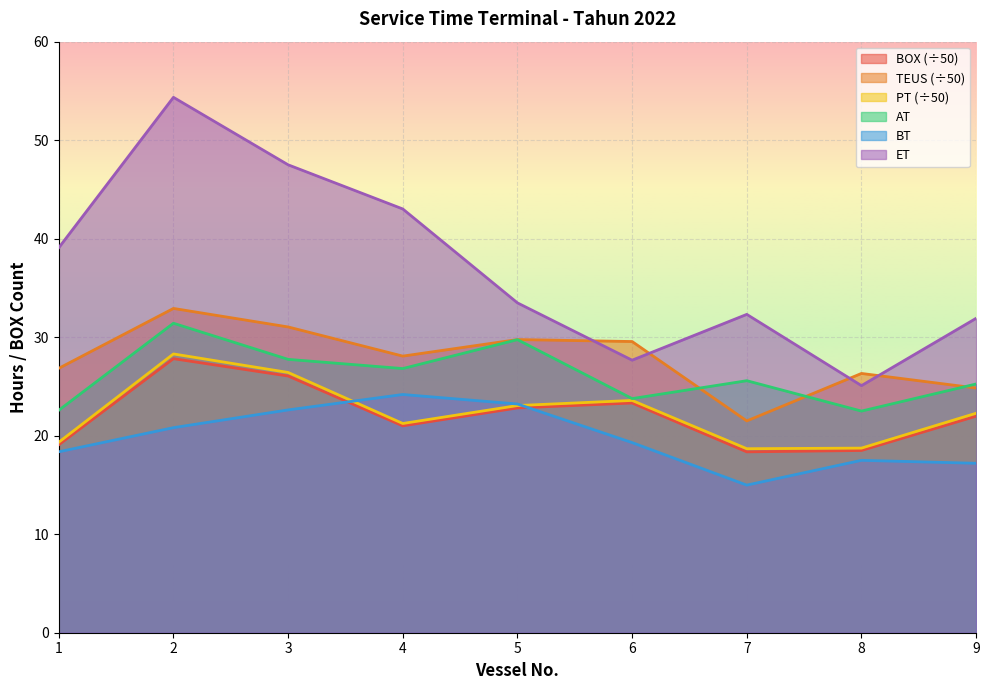

What is the value of the BT point at the 6th from the left?

19.3